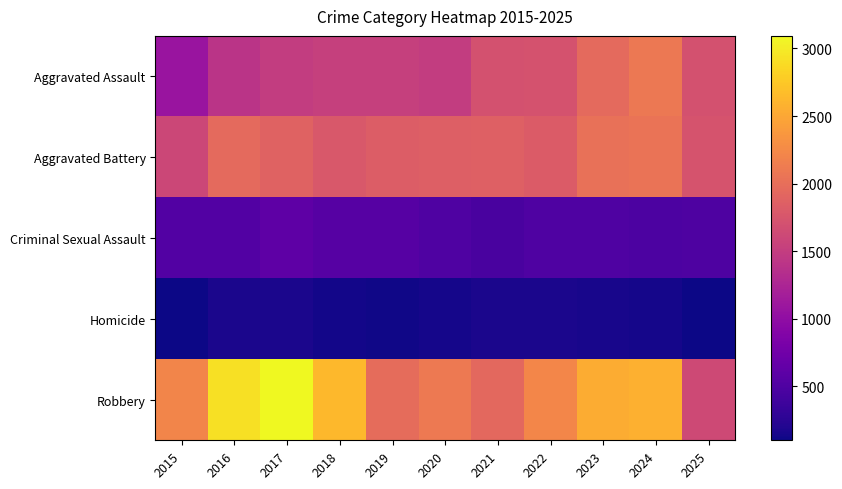

What is the greatest value displayed?

3093